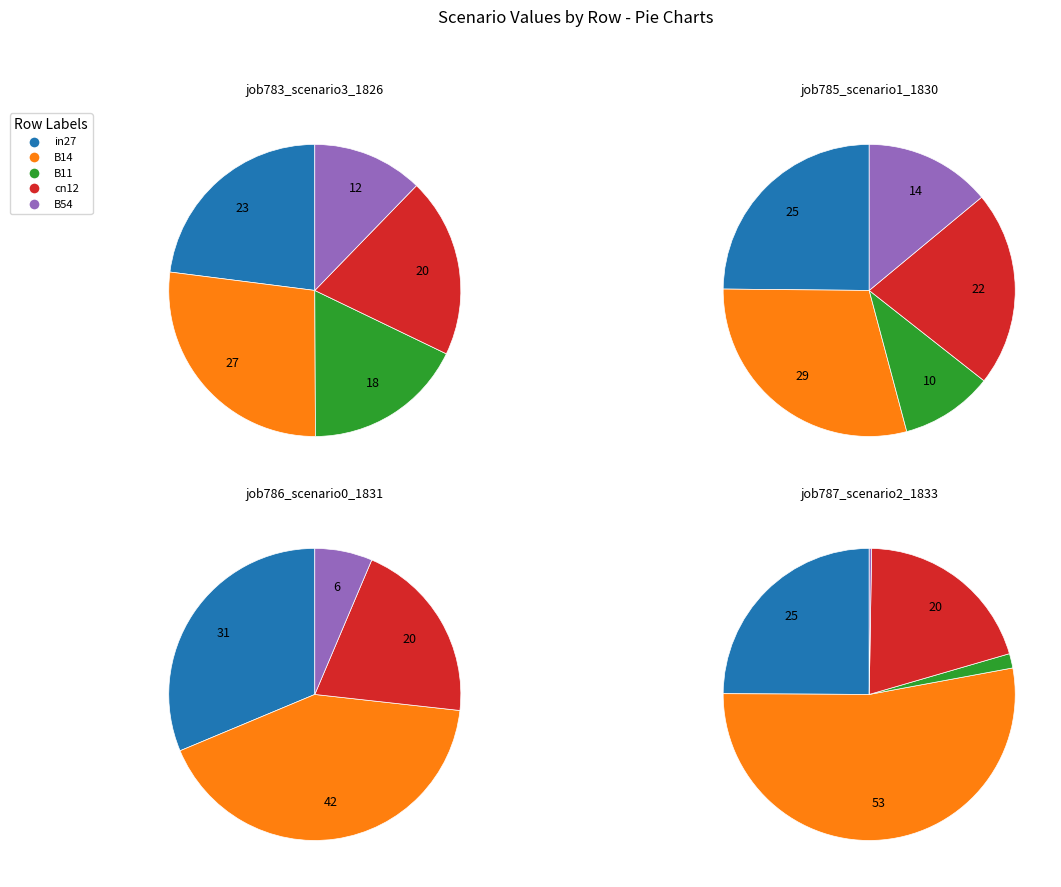

Do cn12 and B54 together represent more than half of the pie?

No